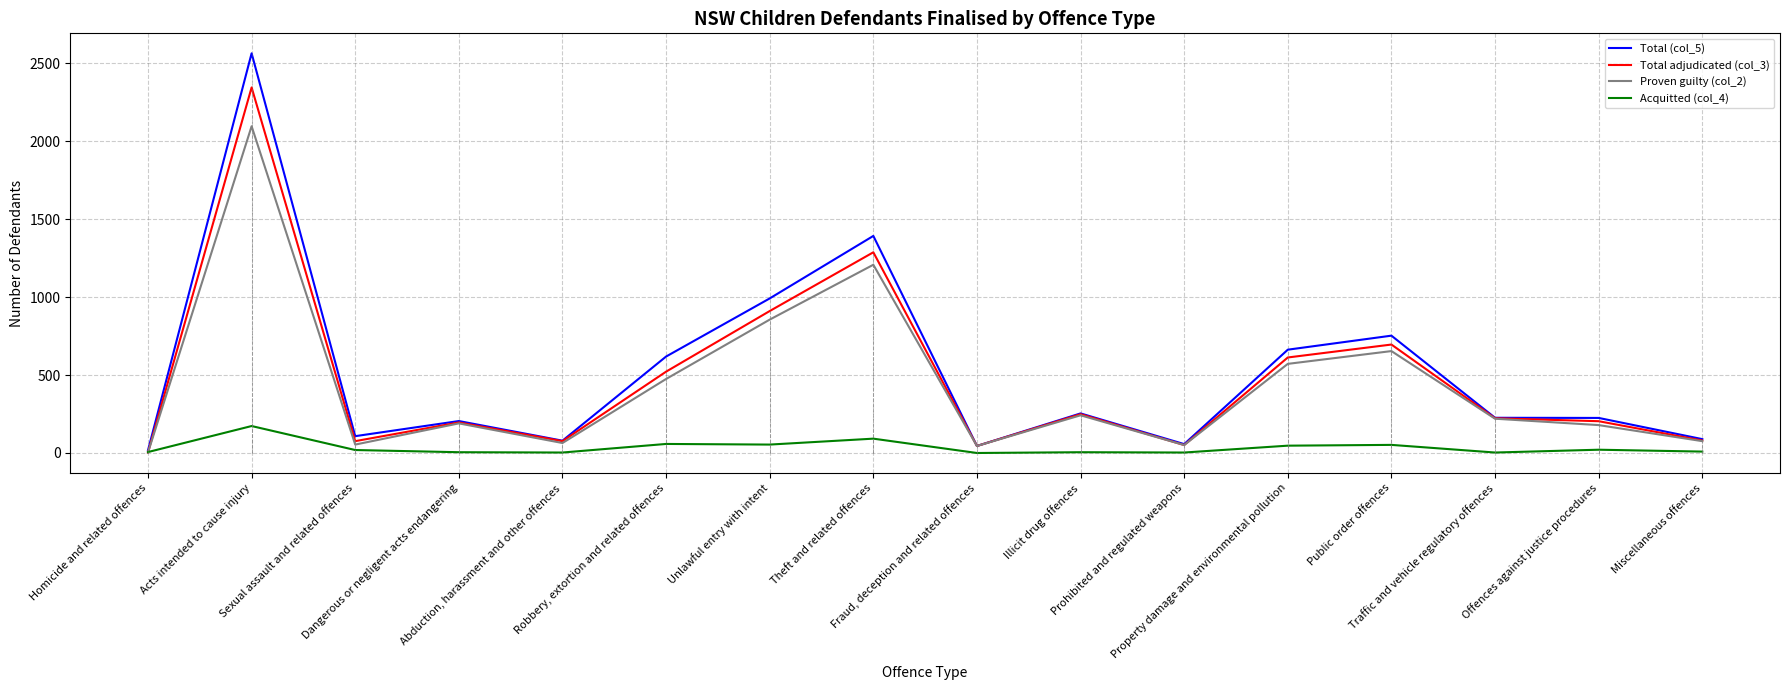

Rank the series by their maximum value, from highest to lowest.

Total (col_5), Total adjudicated (col_3), Proven guilty (col_2), Acquitted (col_4)